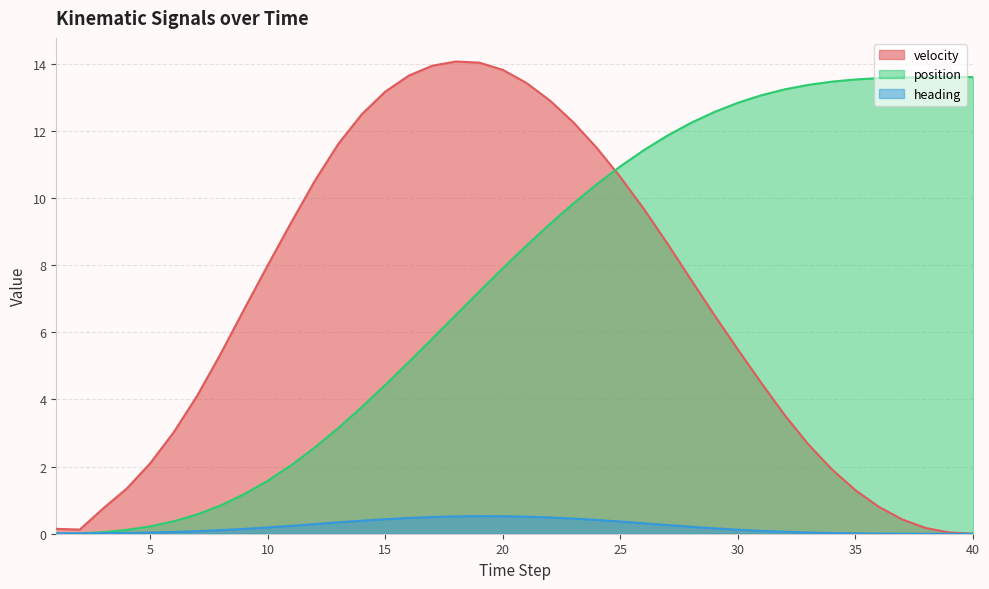

Which series has the largest total across all categories?

position